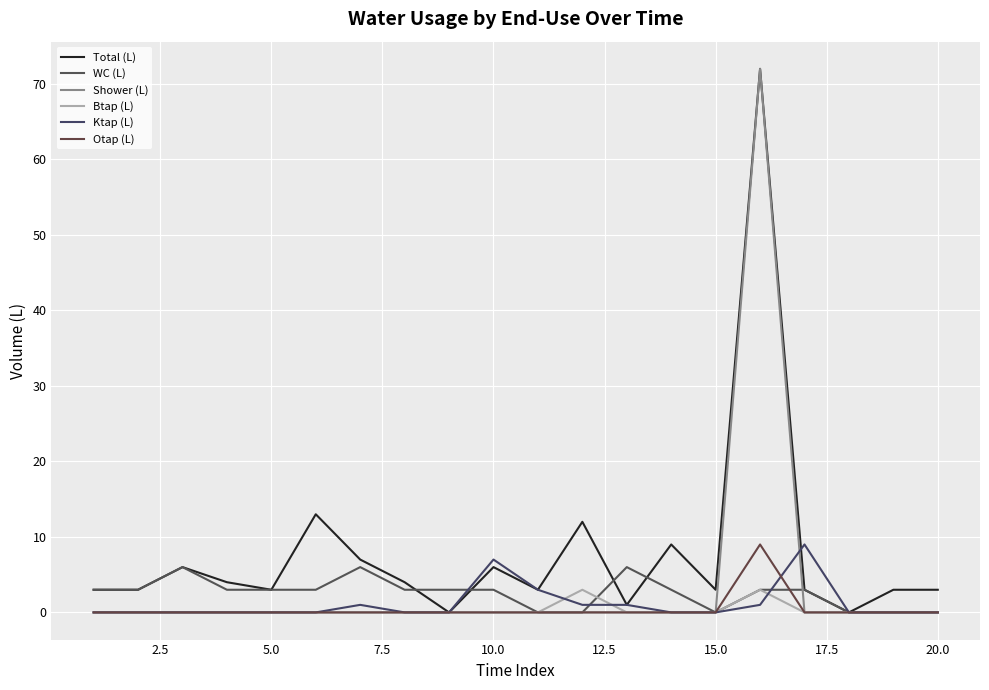

Count the WC (L) values in the range 0 to 3.

17